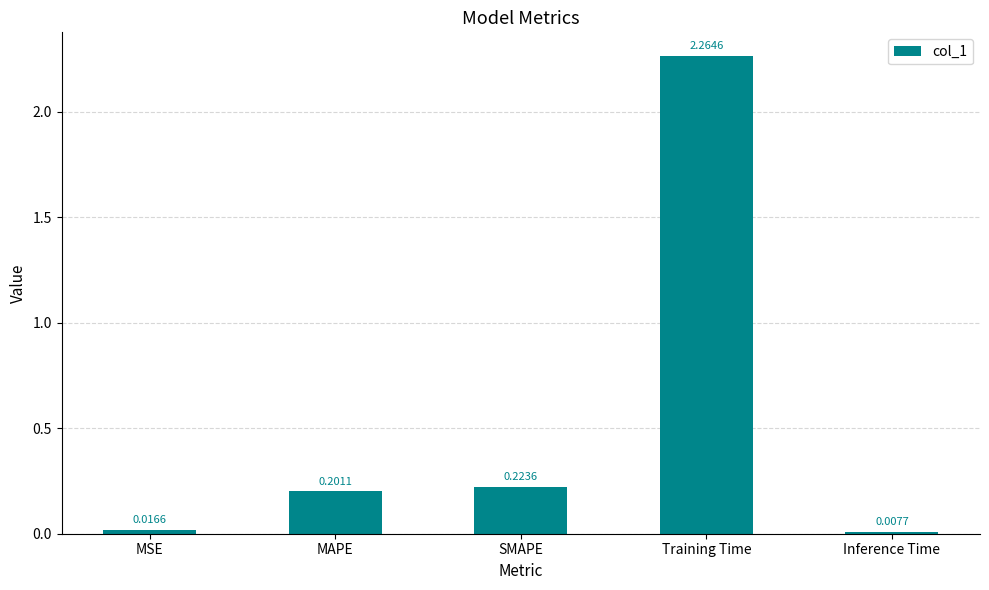

Is it true that the value at MAPE is 0.1?

False